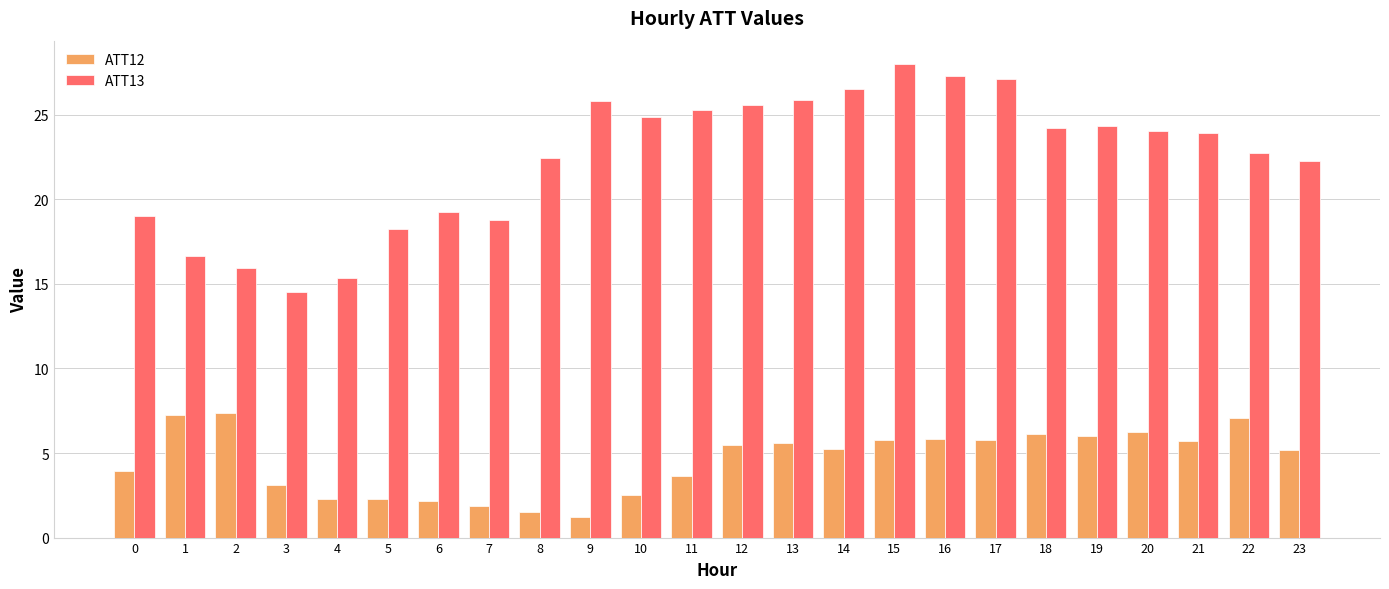

Rank the series by their average value, from lowest to highest.

ATT12, ATT13